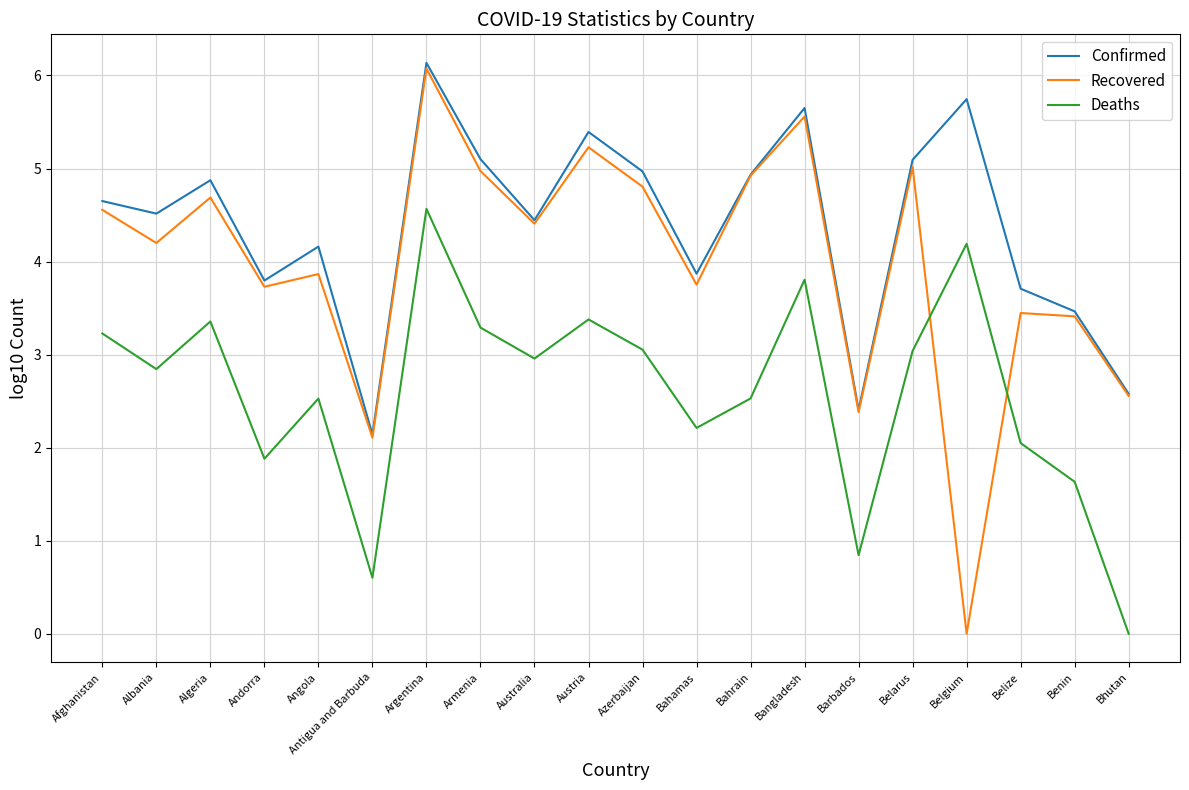

What is the approximate value of Deaths at Barbados?

0.8